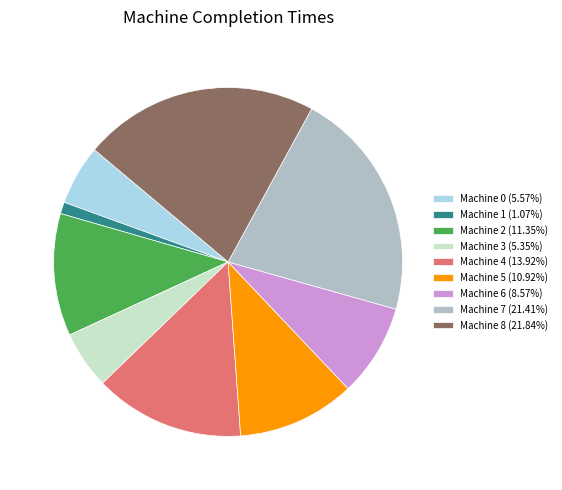

What is the ratio of the value at Machine 8 (21.84%) to the value at Machine 2 (11.35%)?

1.9